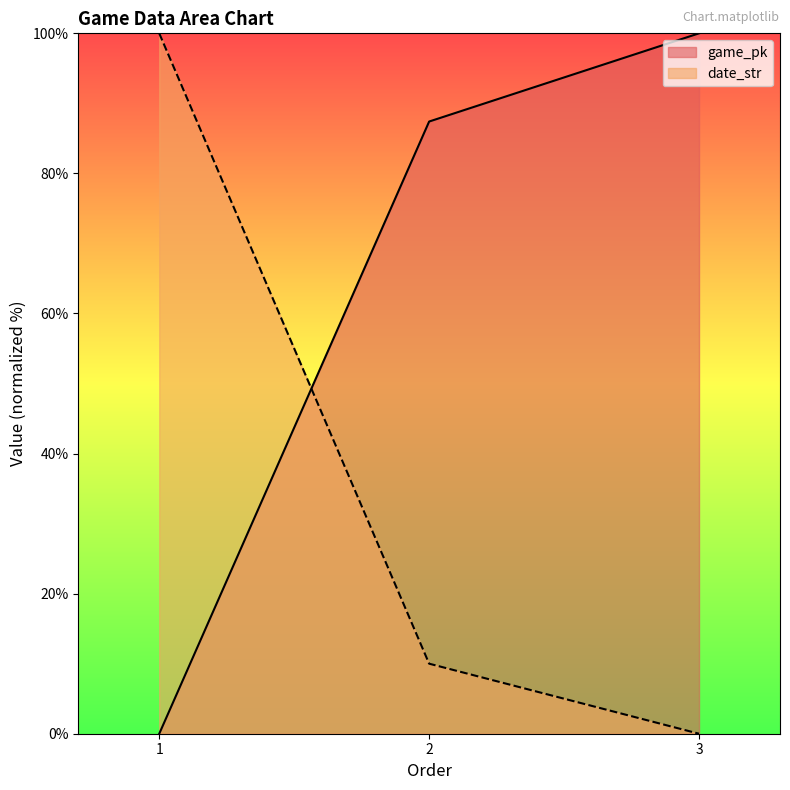

At which category is the sum across all series the highest?

3